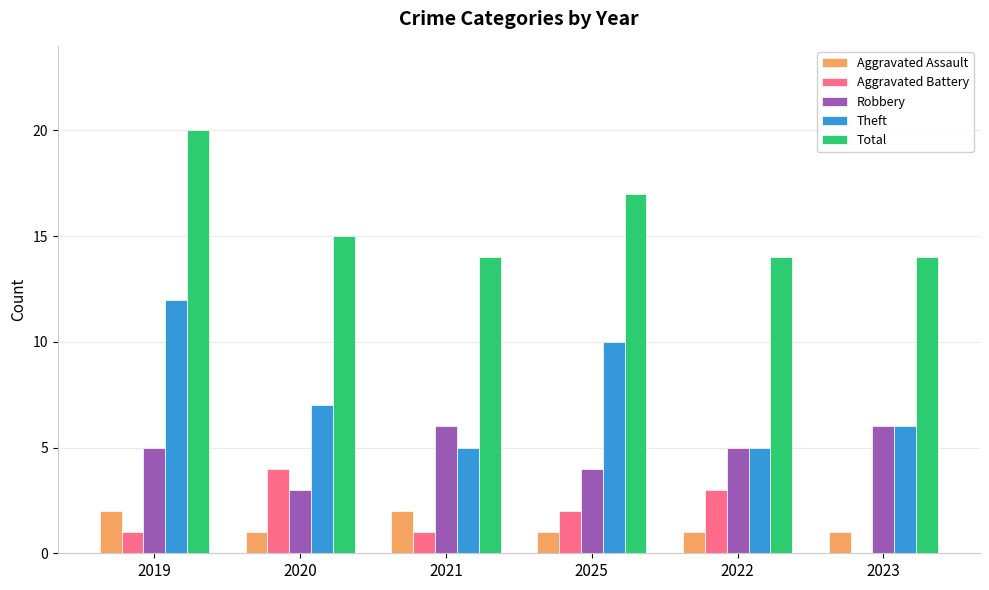

The value of Total at 2021 is 14. True or false?

True